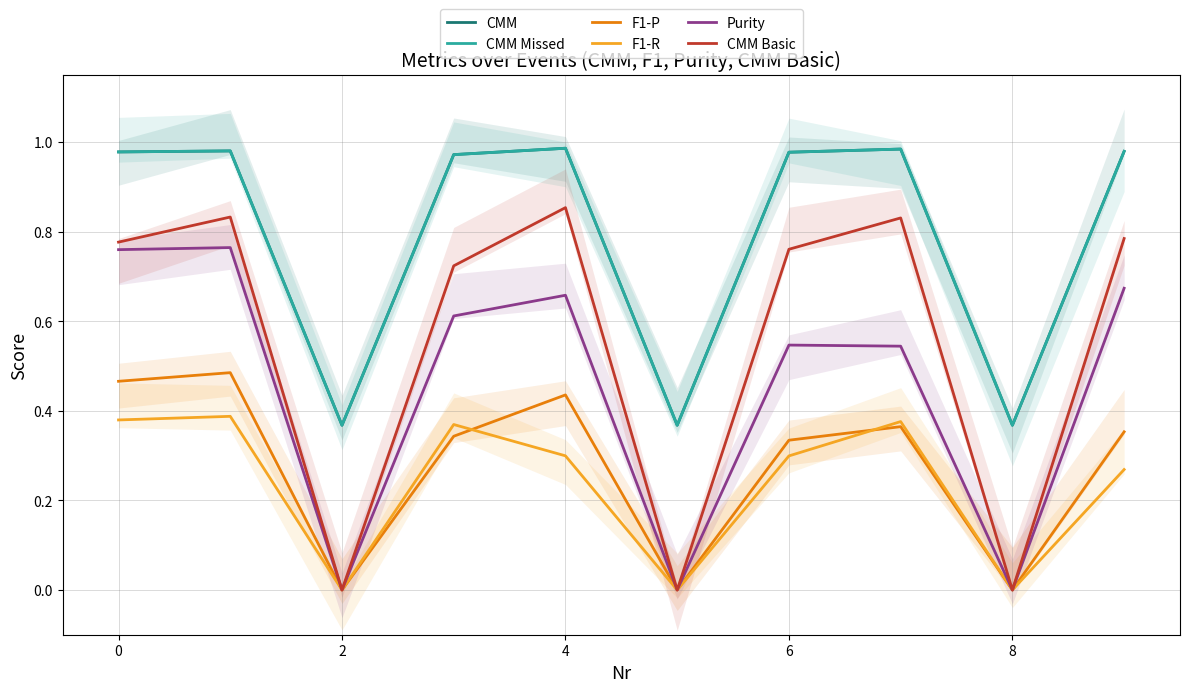

What is the value of the F1-P point at the 1st from the left?

0.5